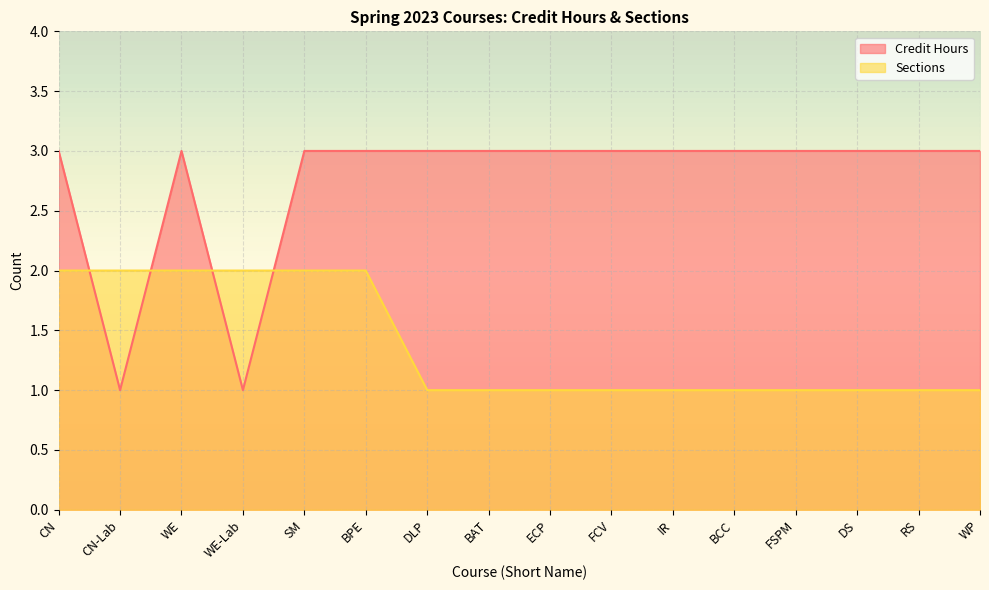

How many data points in Sections are above 1?

6